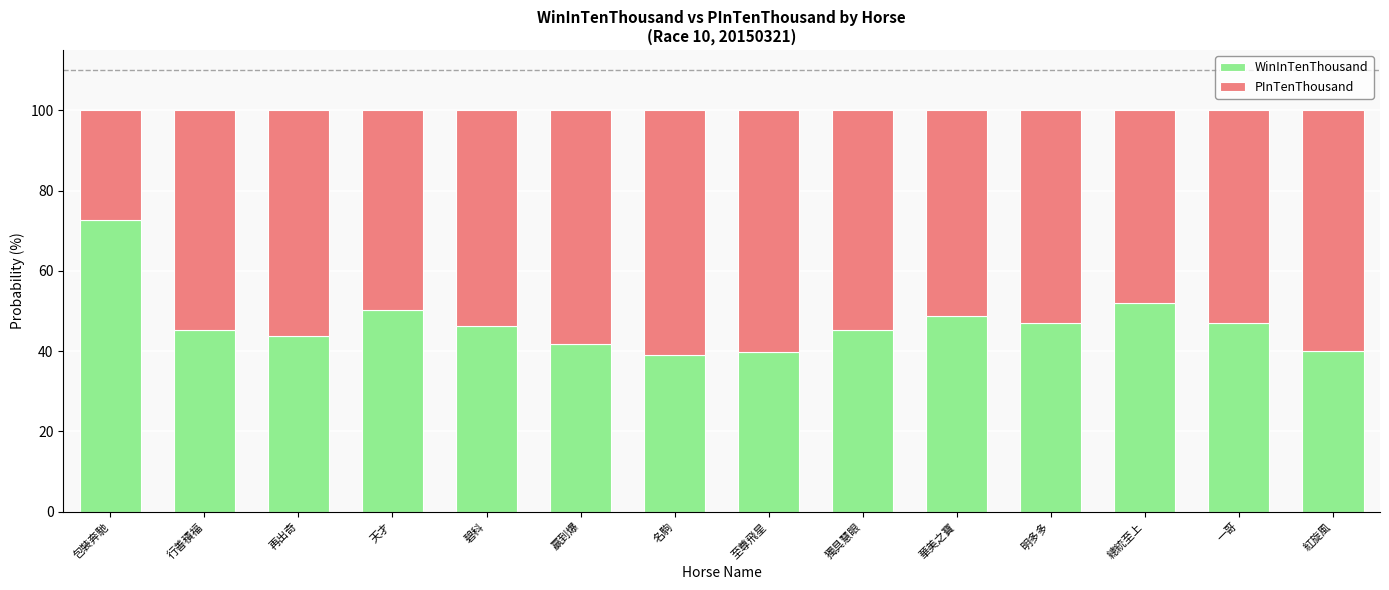

What is the total value across all series at 行善積福?

100.0